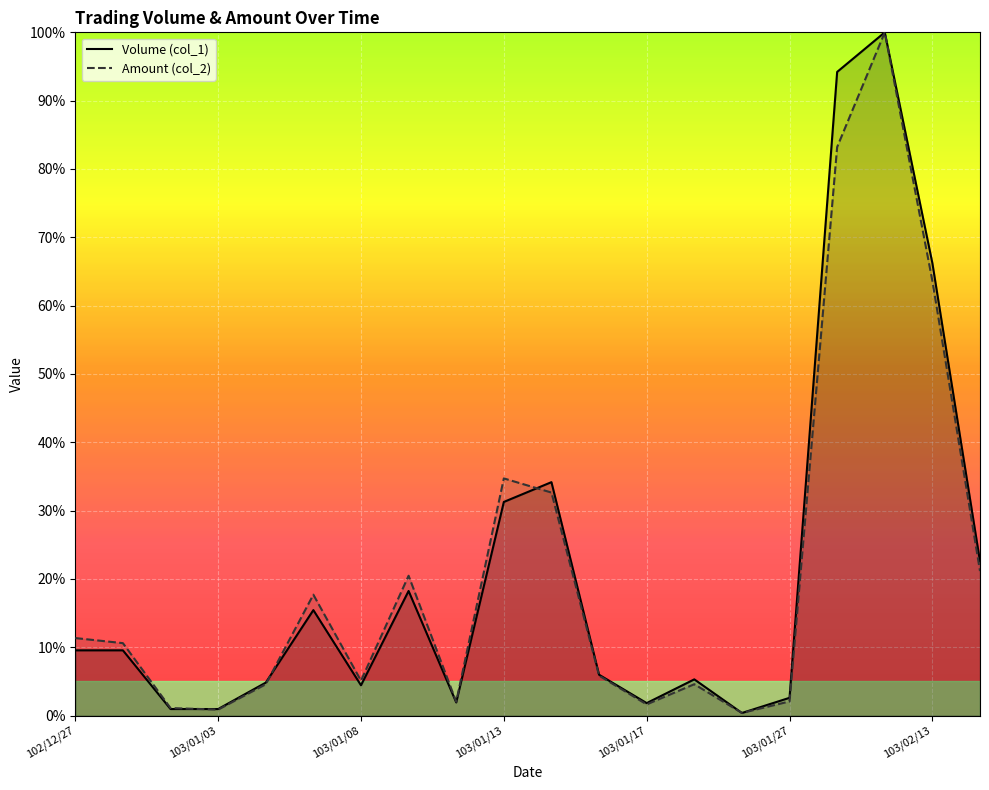

Reading left to right, transcribe all the data shown in this chart.

Volume (col_1): 9.6	9.6	1.0	1.0	4.8	15.4	4.4	18.2	1.9	31.3	34.2	6.0	1.8	5.3	0.4	2.6	94.2	100.0	66.2	22.6
Amount (col_2): 11.4	10.6	1.1	0.9	4.6	17.7	5.1	20.5	2.0	34.7	32.6	5.9	1.6	4.6	0.4	2.1	83.2	100.0	63.6	21.2